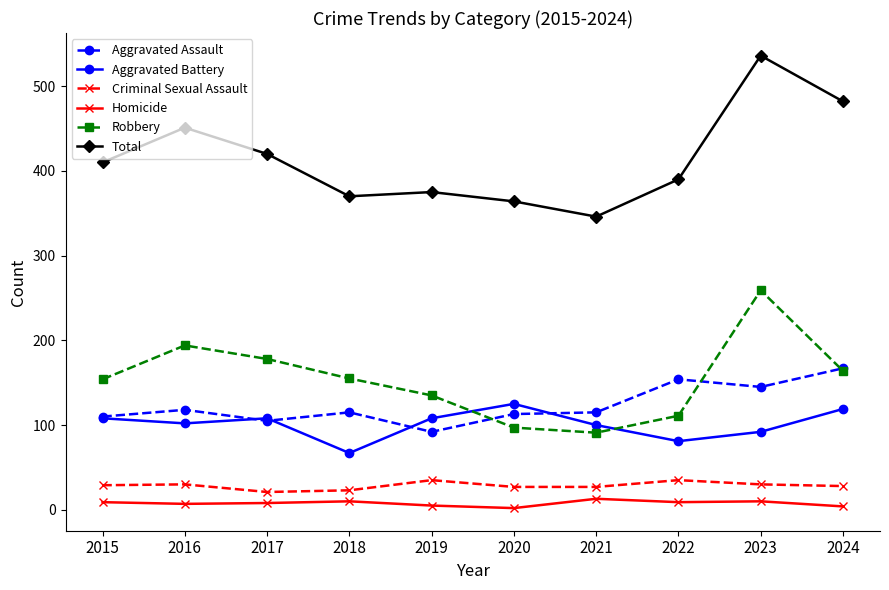

Does the chart display data point markers on the line(s)?

Yes